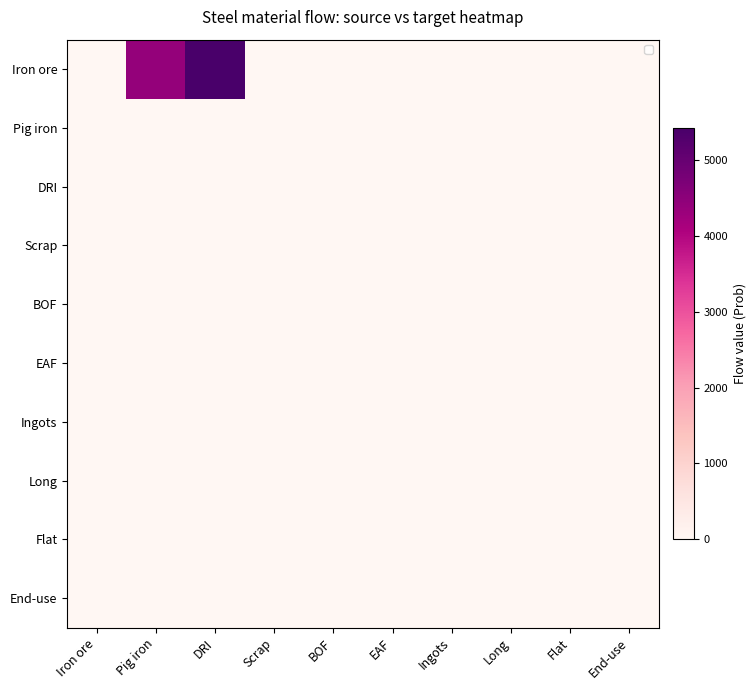

How many distinct data groups are displayed?

10